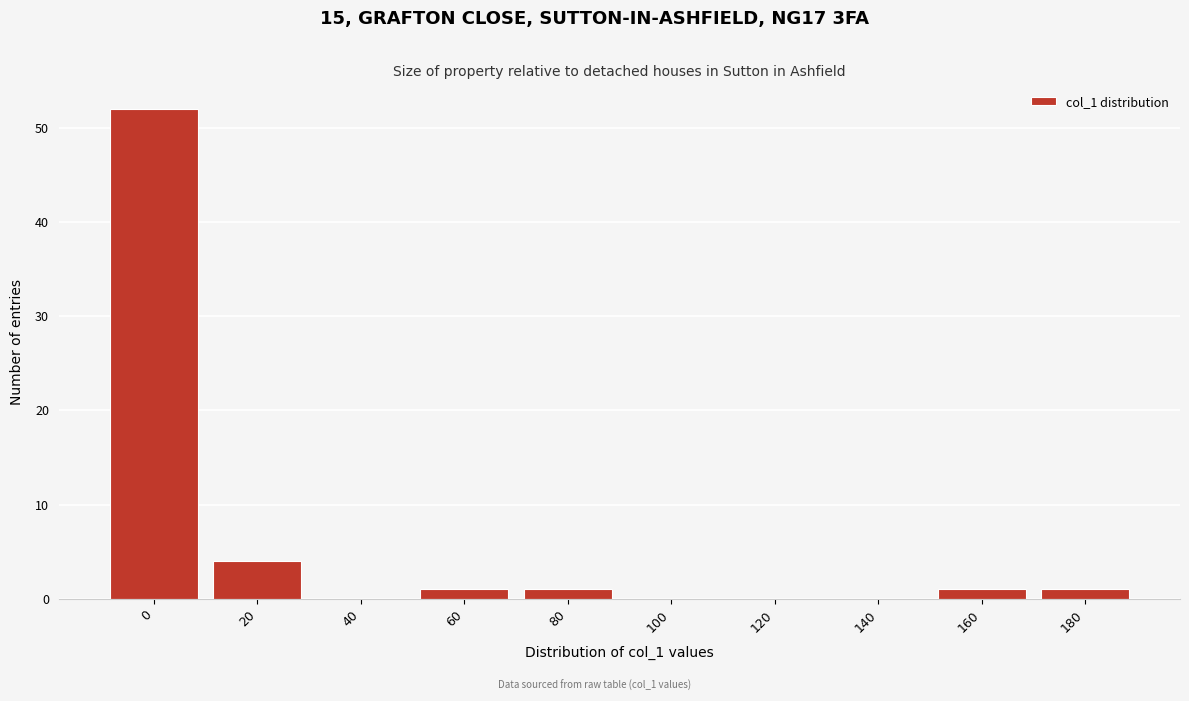

Reading left to right, transcribe all the data shown in this chart.

0=52	20=4	40=0	60=1	80=1	100=0	120=0	140=0	160=1	180=1